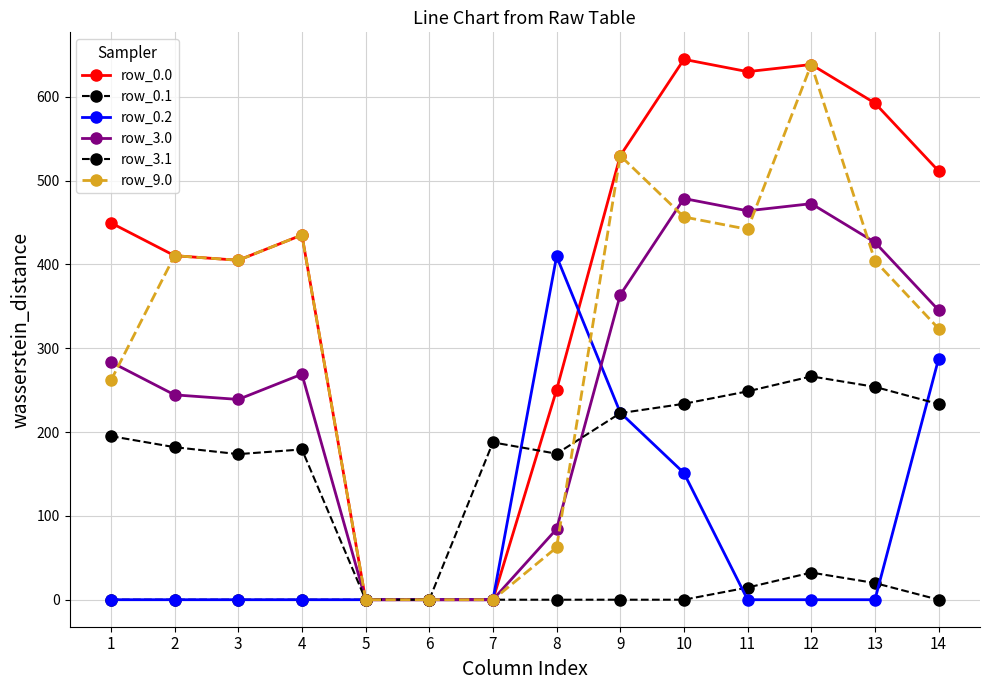

Where is the first local maximum for row_0.0?

4